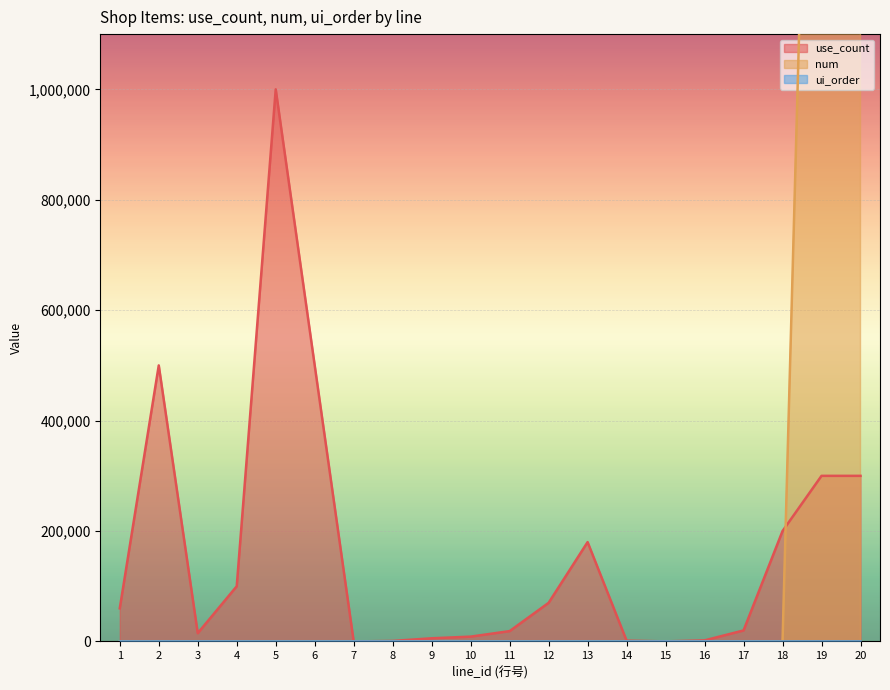

What is the highest value of the use_count series?

1000000